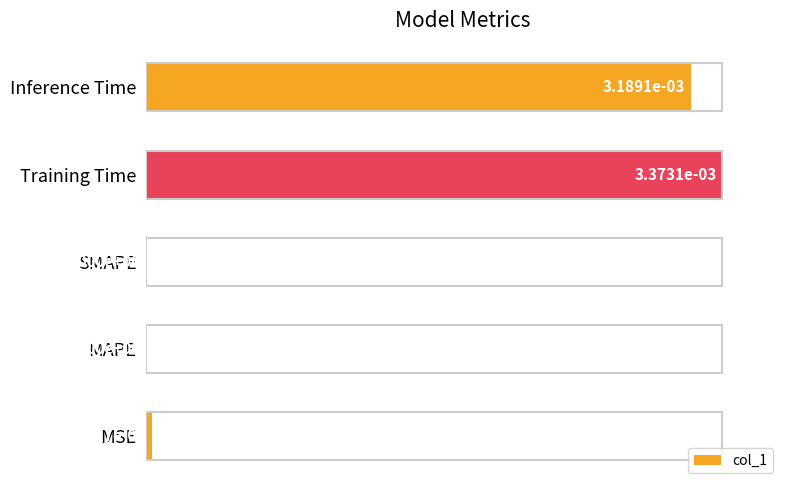

Between SMAPE and Training Time, which is larger?

Training Time